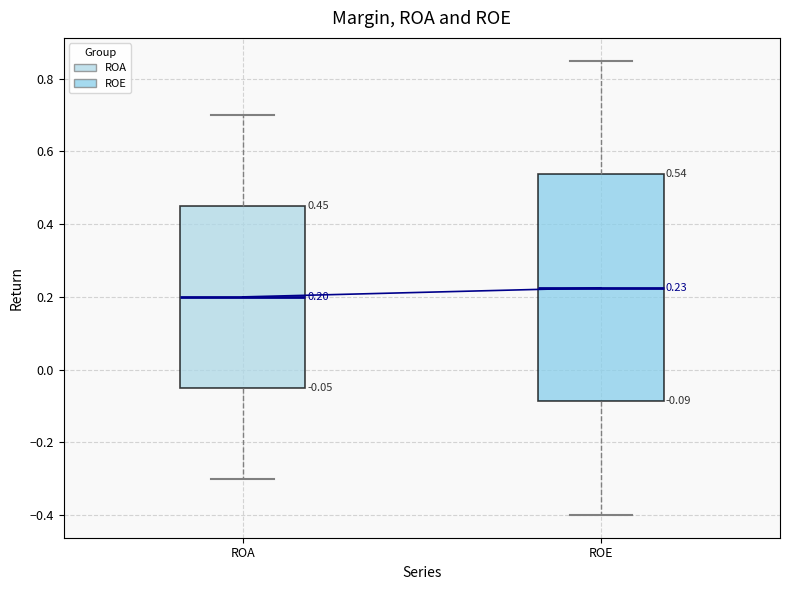

Comparing the boxes themselves (not the whiskers), which one is the tallest?

ROE